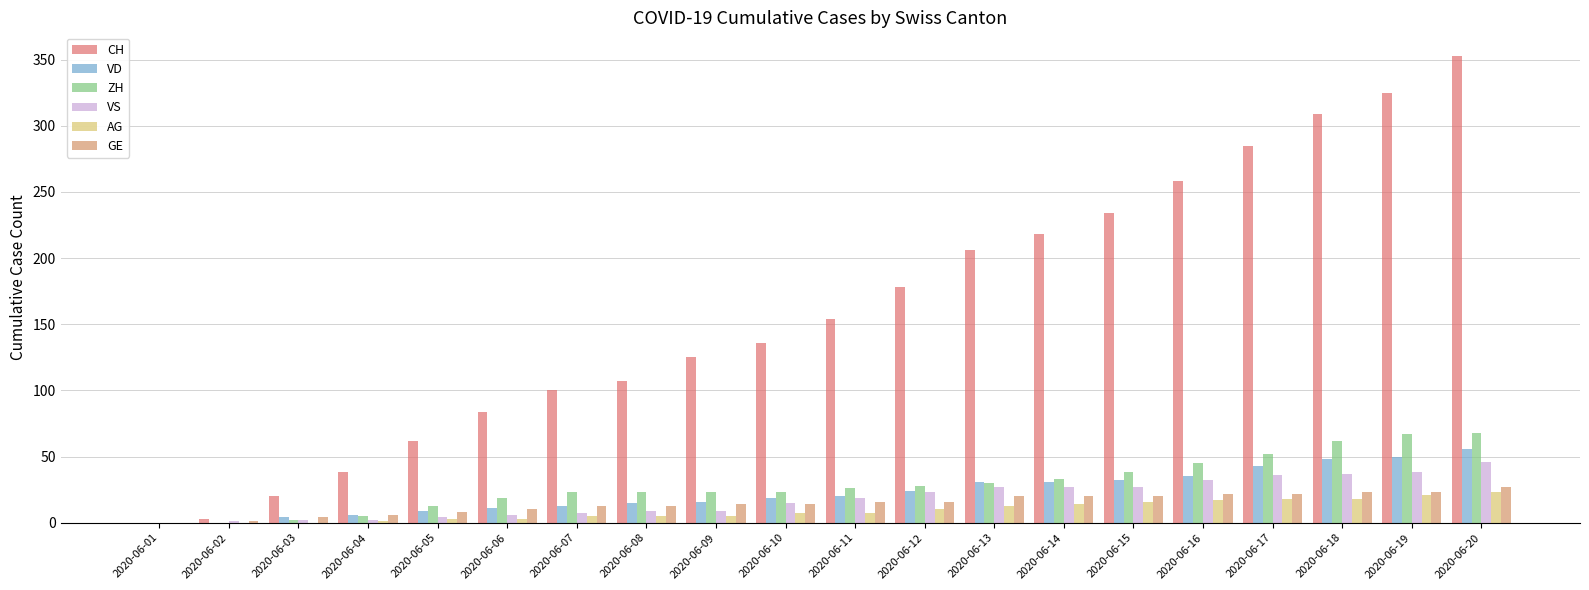

Which series has the largest total across all categories?

CH